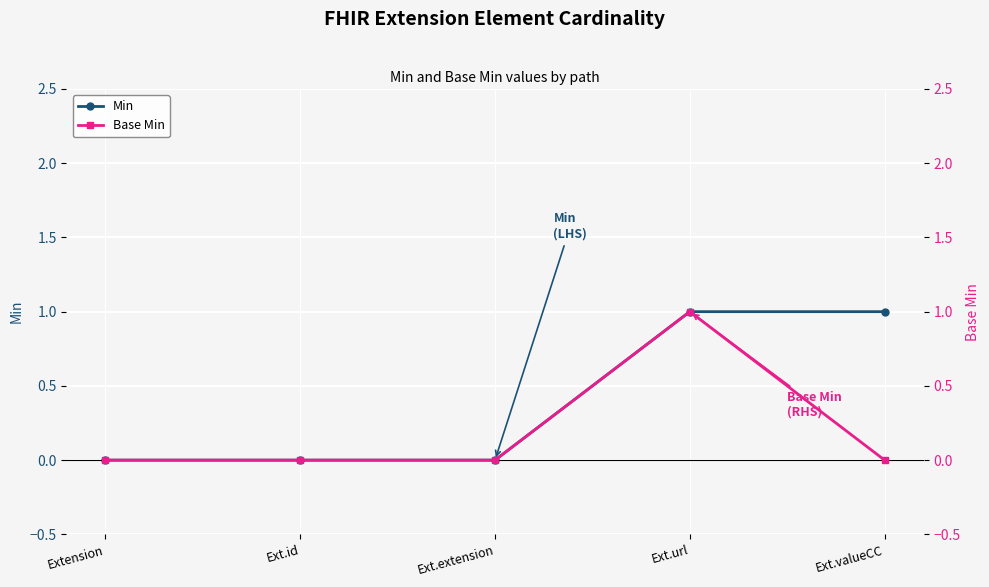

What is the label of the 5th point from the right?

Extension